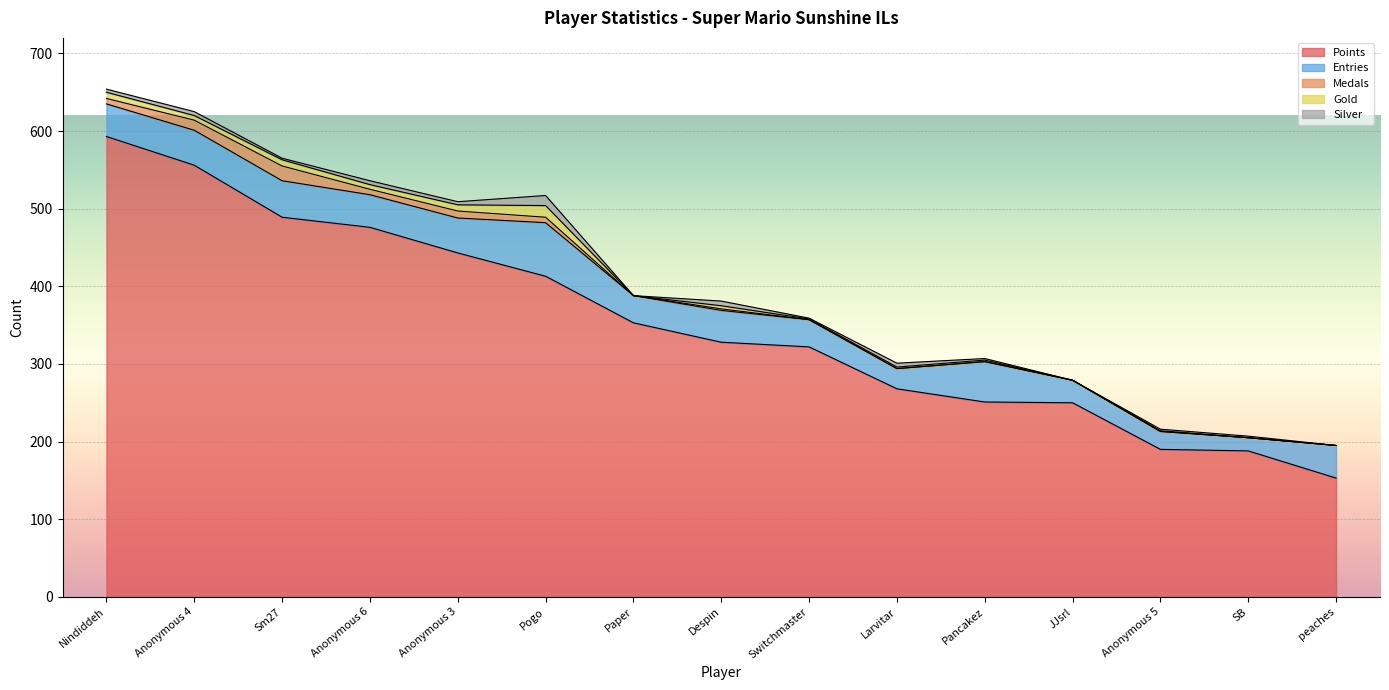

Is it true that Silver equals 2 at Anonymous 5?

True